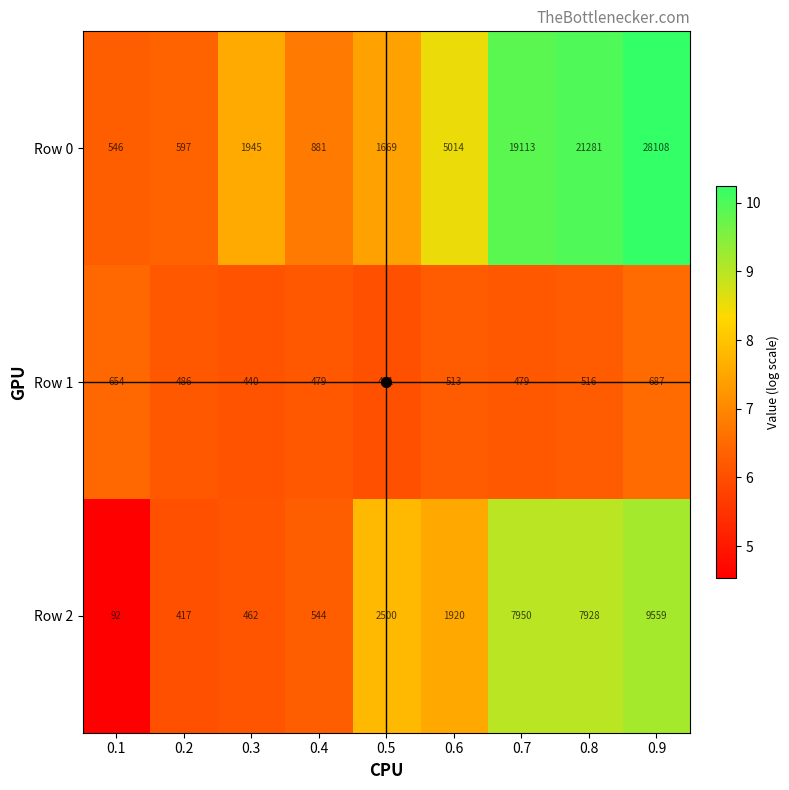

What is the difference between the Row 2 values at 0.6 and 0.1?

1828